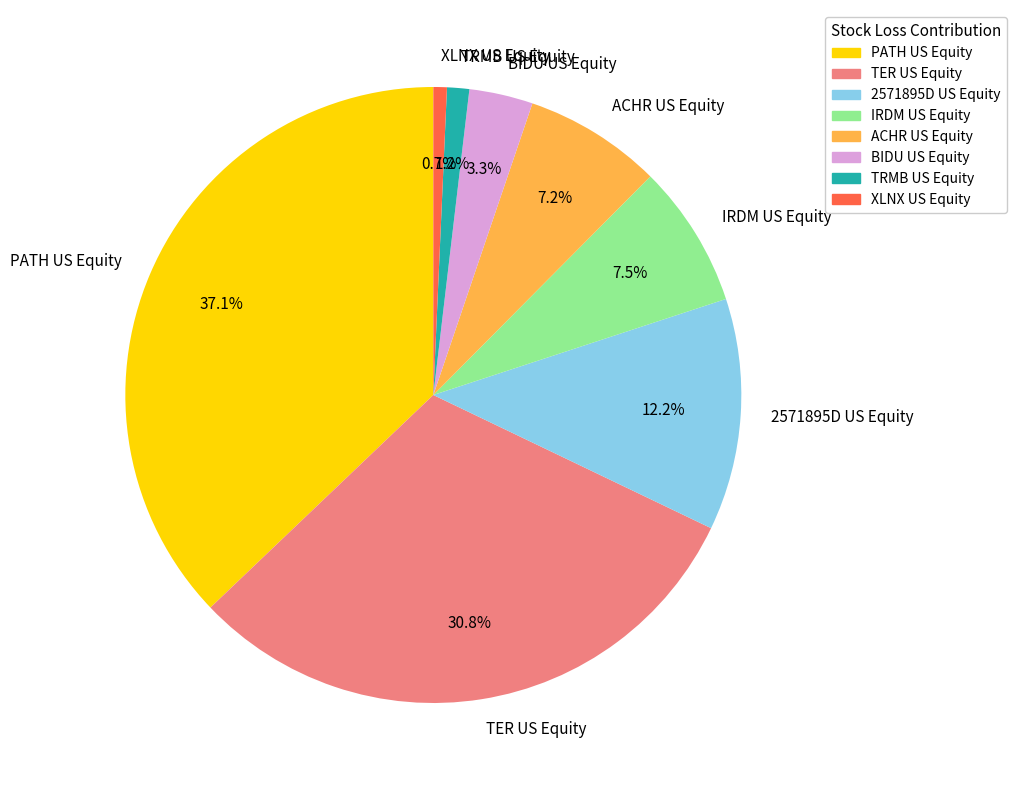

What portion of the pie excludes TER US Equity?

69.2%